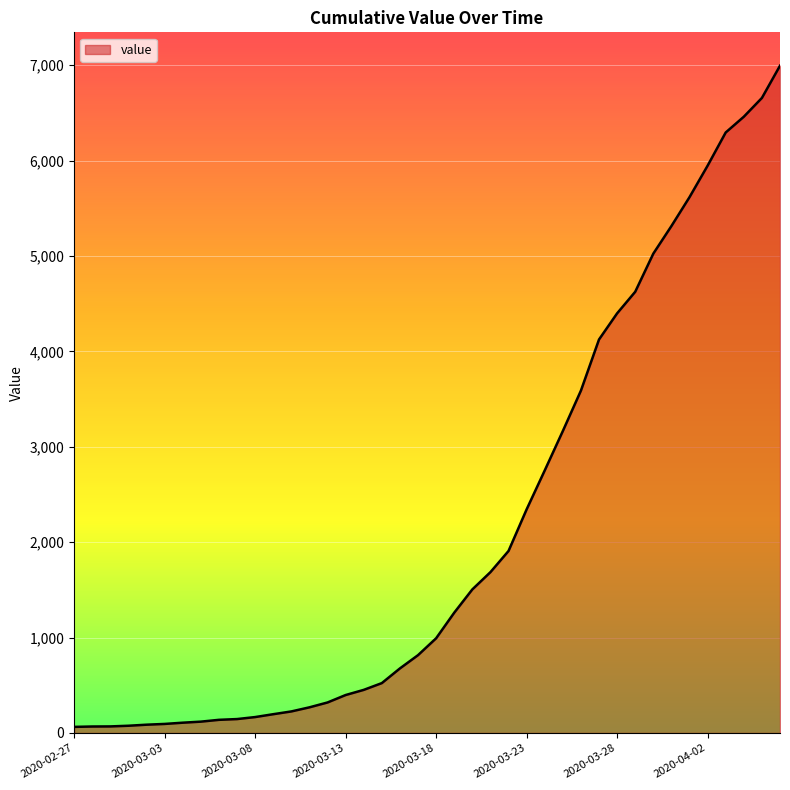

What is the difference between the maximum and minimum values?

6931